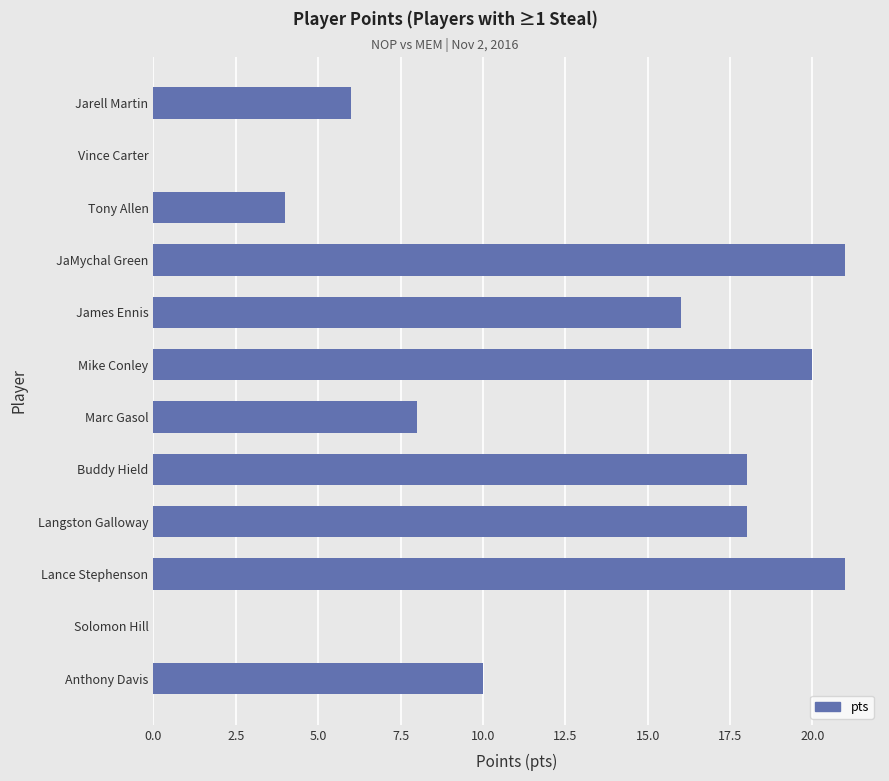

What is the change in value from Mike Conley to James Ennis?

-4